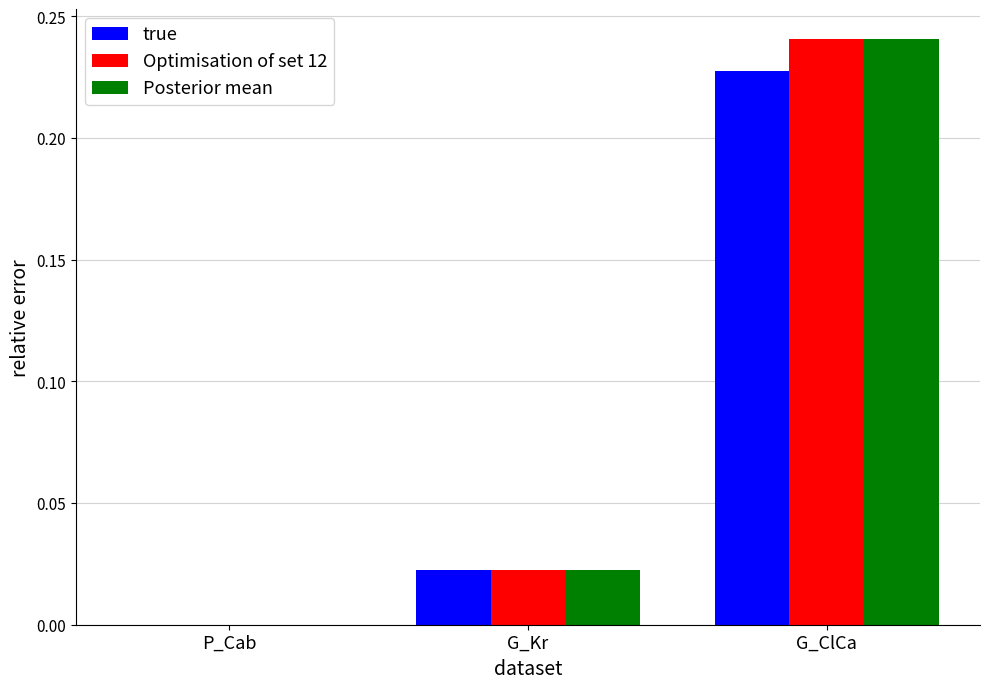

At which label does Optimisation of set 12 reach its peak?

G_ClCa